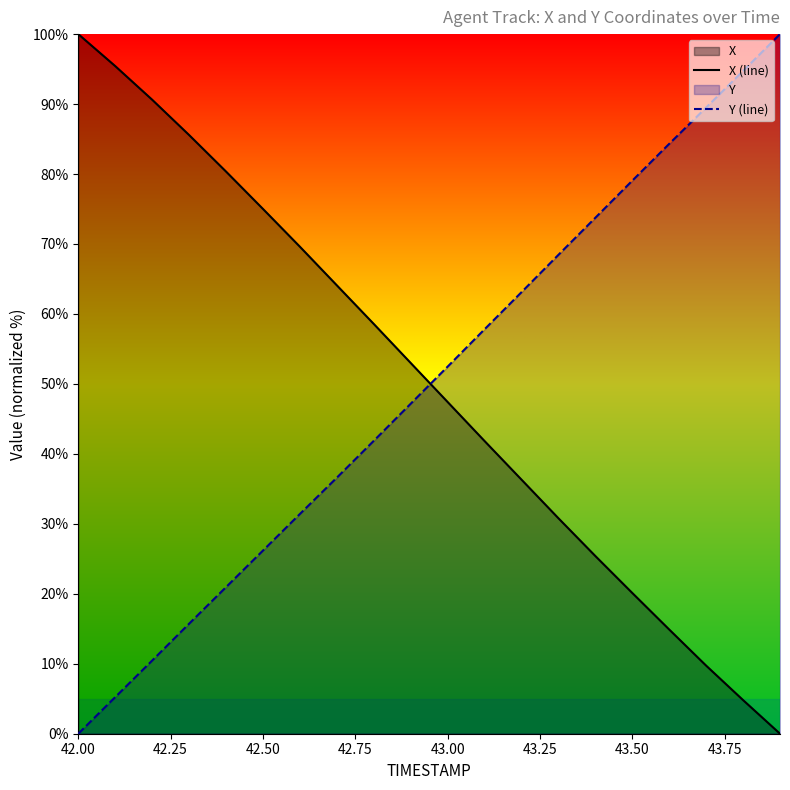

How many times do Y (line) and X (line) cross each other?

1